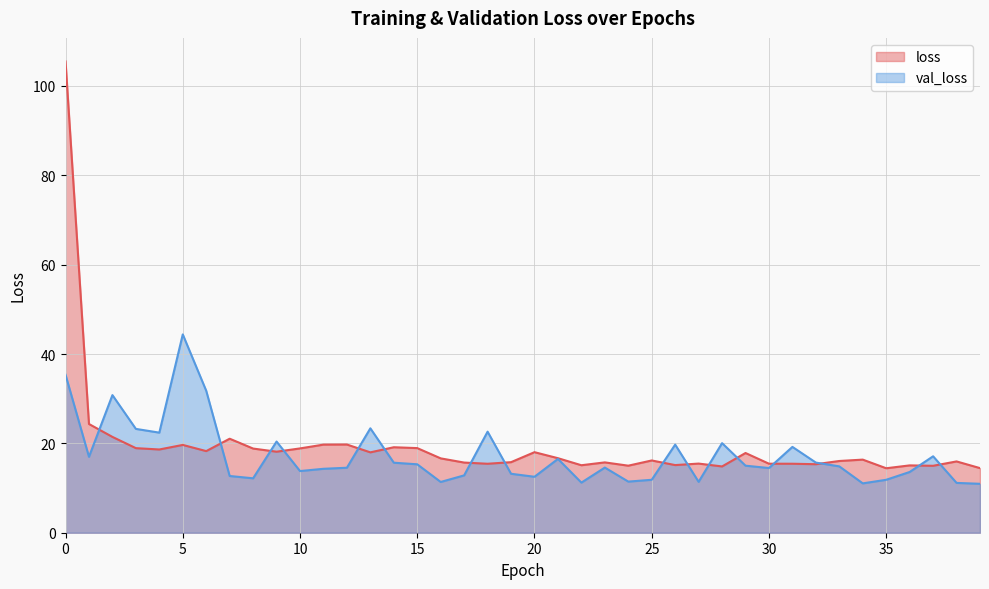

Reading right to left, what are all the values shown in this chart?

loss: 39=14.5	38=16.0	37=15.0	36=15.1	35=14.4	34=16.4	33=16.1	32=15.3	31=15.4	30=15.4	29=17.8	28=14.8	27=15.5	26=15.1	25=16.2	24=15.0	23=15.7	22=15.1	21=16.7	20=18.0	19=15.8	18=15.4	17=15.7	16=16.6	15=18.9	14=19.1	13=18.0	12=19.7	11=19.7	10=18.9	9=18.1	8=18.8	7=21.0	6=18.3	5=19.7	4=18.6	3=18.9	2=21.4	1=24.3	0=105.5
val_loss: 39=10.9	38=11.2	37=17.1	36=13.6	35=11.8	34=11.0	33=14.8	32=15.7	31=19.2	30=14.5	29=15.0	28=20.1	27=11.4	26=19.7	25=11.8	24=11.4	23=14.6	22=11.2	21=16.5	20=12.5	19=13.2	18=22.6	17=12.8	16=11.4	15=15.3	14=15.7	13=23.4	12=14.5	11=14.3	10=13.8	9=20.4	8=12.2	7=12.7	6=31.8	5=44.4	4=22.4	3=23.2	2=30.8	1=17.0	0=35.4